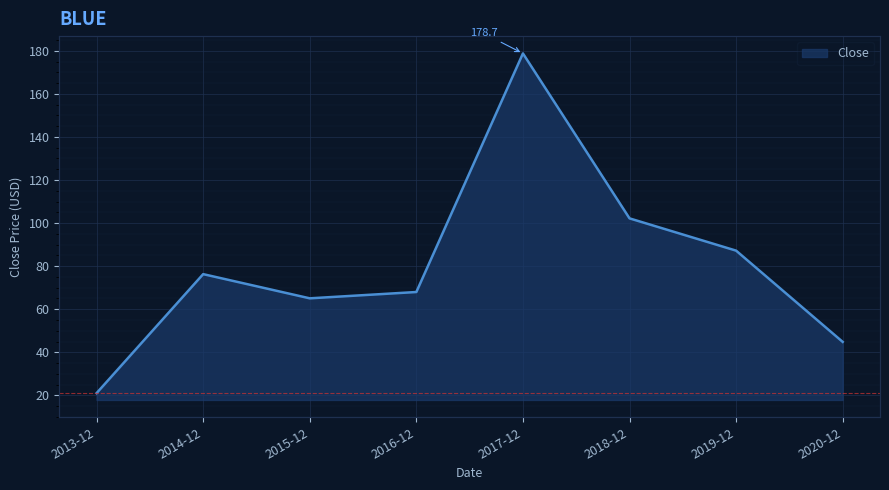

Where is the data nearest to the value 99?

2018-12